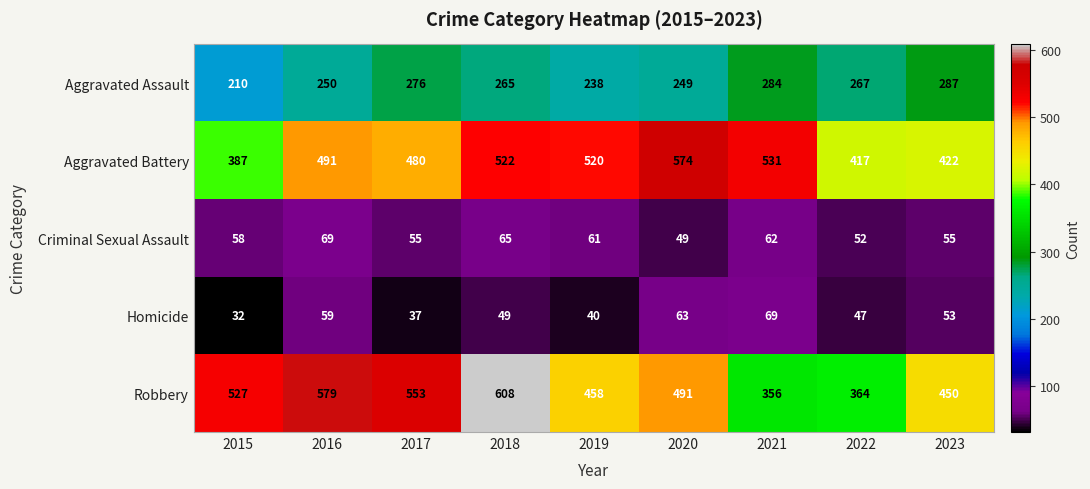

What is the average value of the Criminal Sexual Assault series?

58